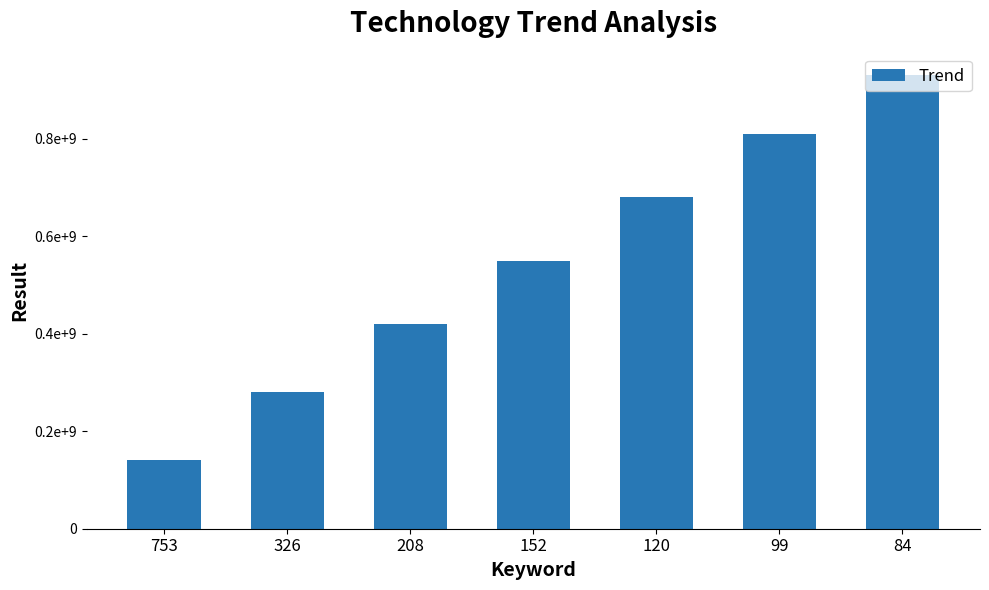

What is the greatest value displayed?

930000000